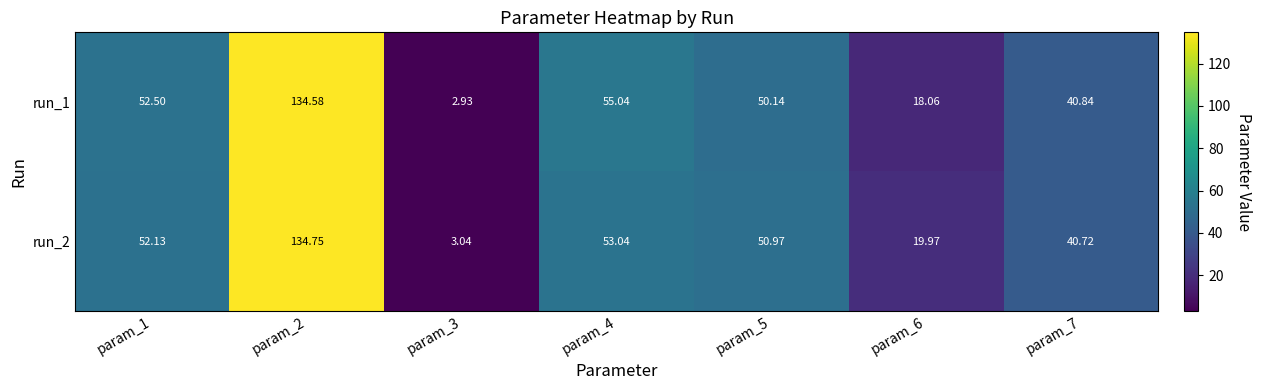

Is the value of run_1 at param_3 greater than the value of run_2 at param_4?

No